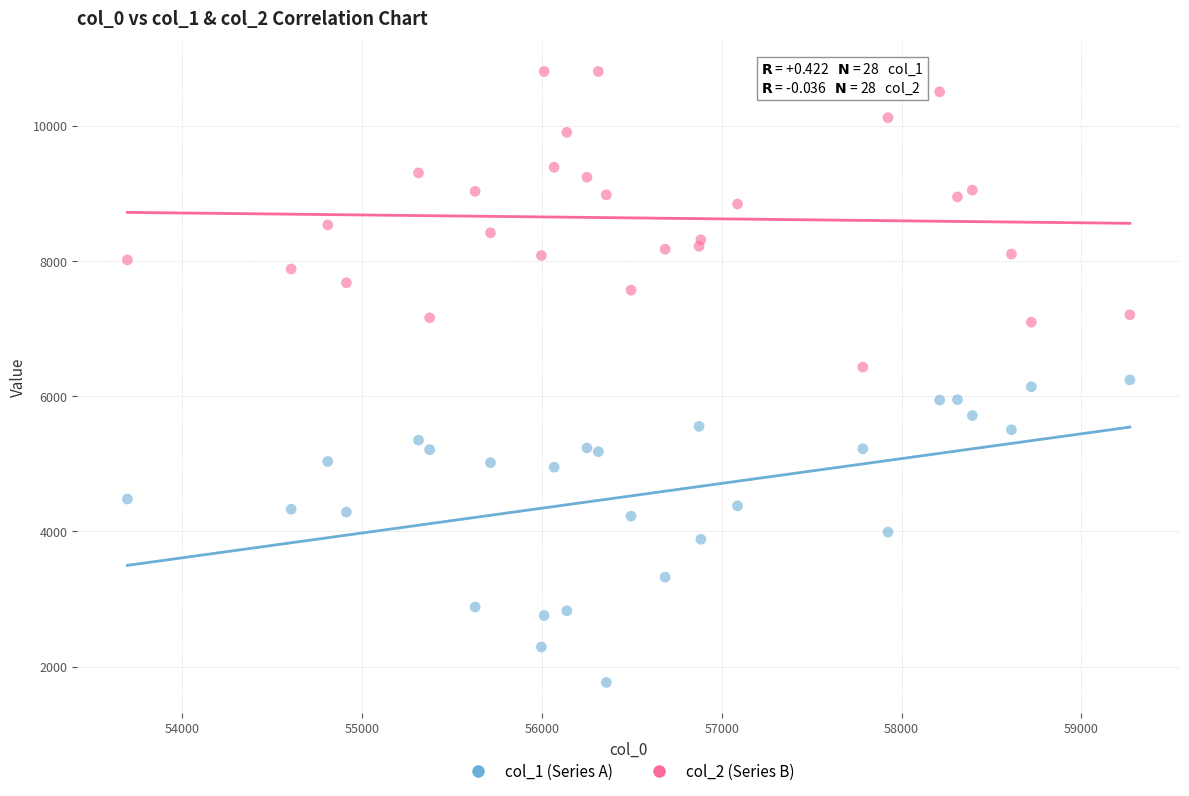

What is the X range (max minus min) for the scatter plot?

5574.7